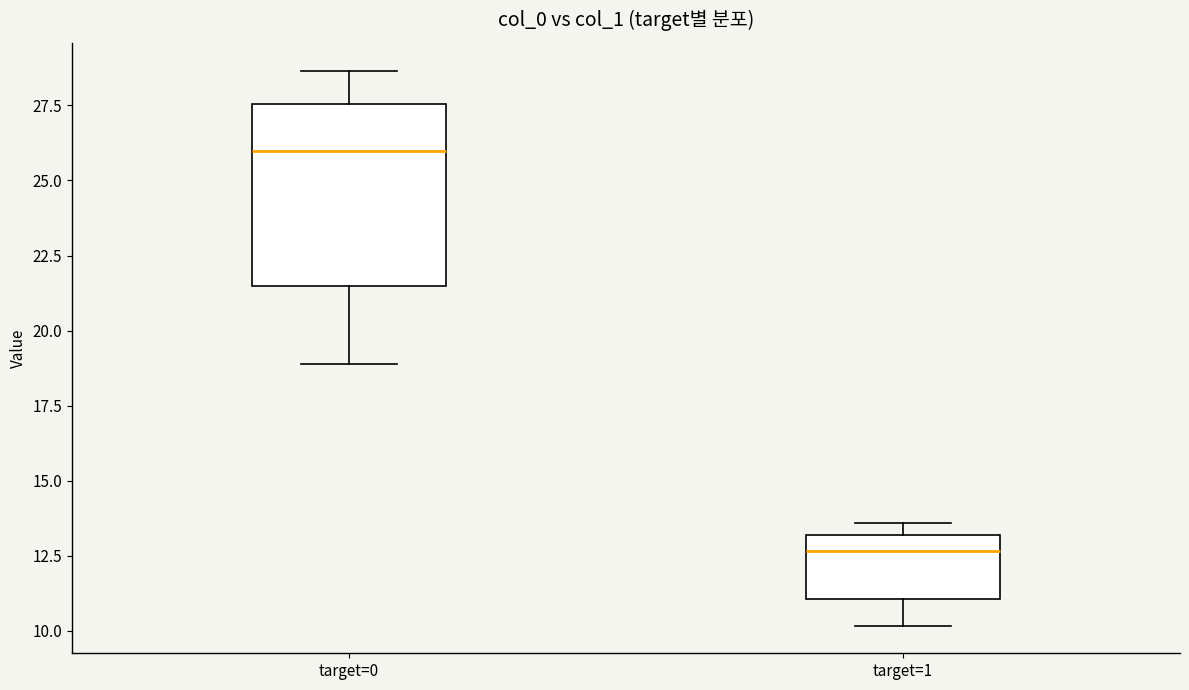

Reading left to right, transcribe this box plot: for each box, give where its median line is, the range the box spans, and where its two whiskers end, as read against the y-axis. The values are not printed on the chart, so give them approximately, as read against the axis.

target=0: median 26.0, box 21.5 to 27.5, whiskers 19.0 to 28.5
target=1: median 12.5, box 11.0 to 13.0, whiskers 10.0 to 13.5